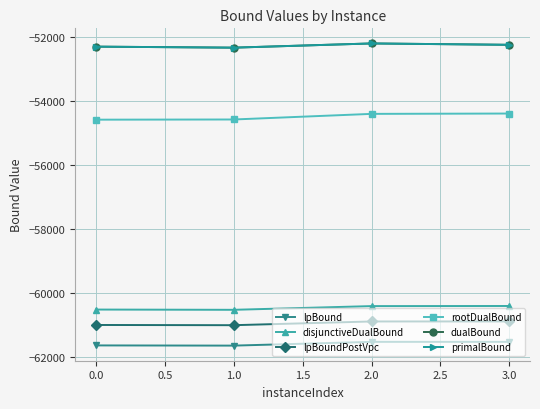

At which label is rootDualBound closest to -54490?

2.0